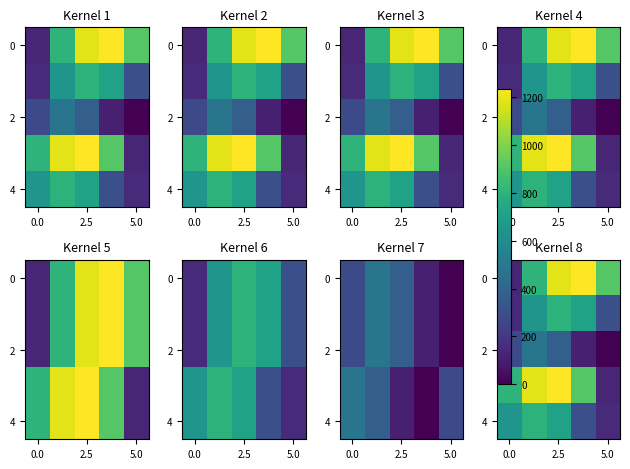

At how many categories does at least one series exceed 865?

4